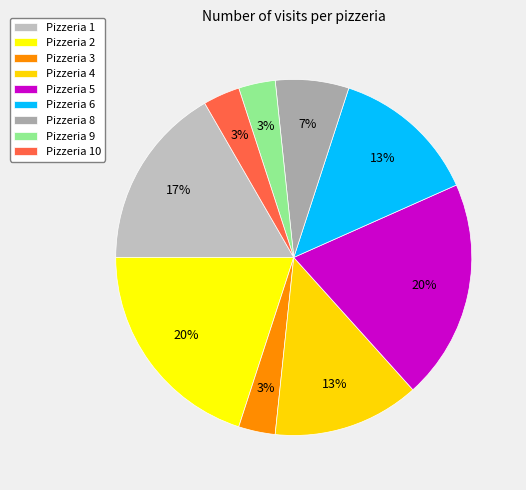

To the nearest percent, what portion does Pizzeria 10 represent?

3%